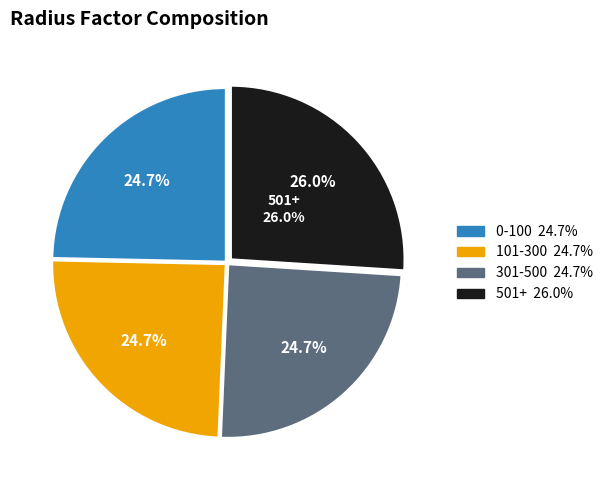

To the nearest percent, what is the combined percentage of 101-300 and 0-100?

49%